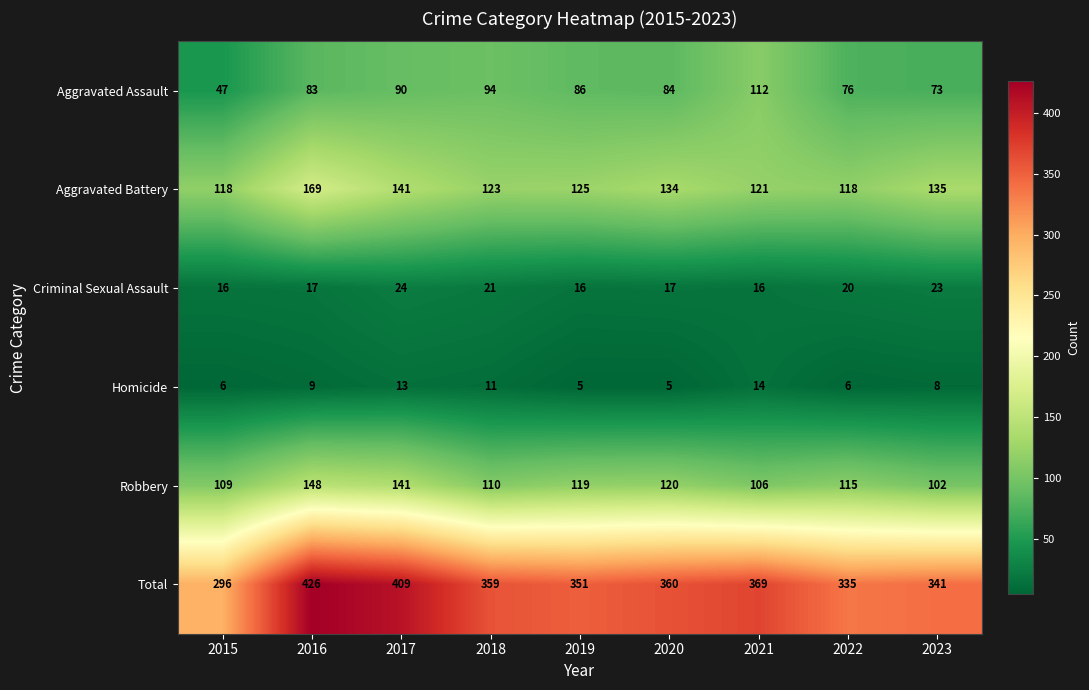

List the series in order of their peak value, highest first.

Total, Aggravated Battery, Robbery, Aggravated Assault, Criminal Sexual Assault, Homicide